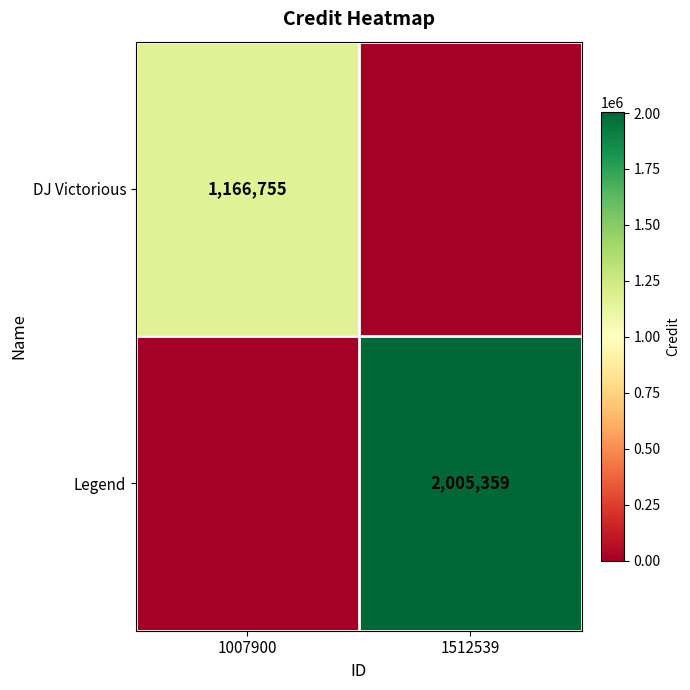

At which category is the sum across all series the highest?

1512539